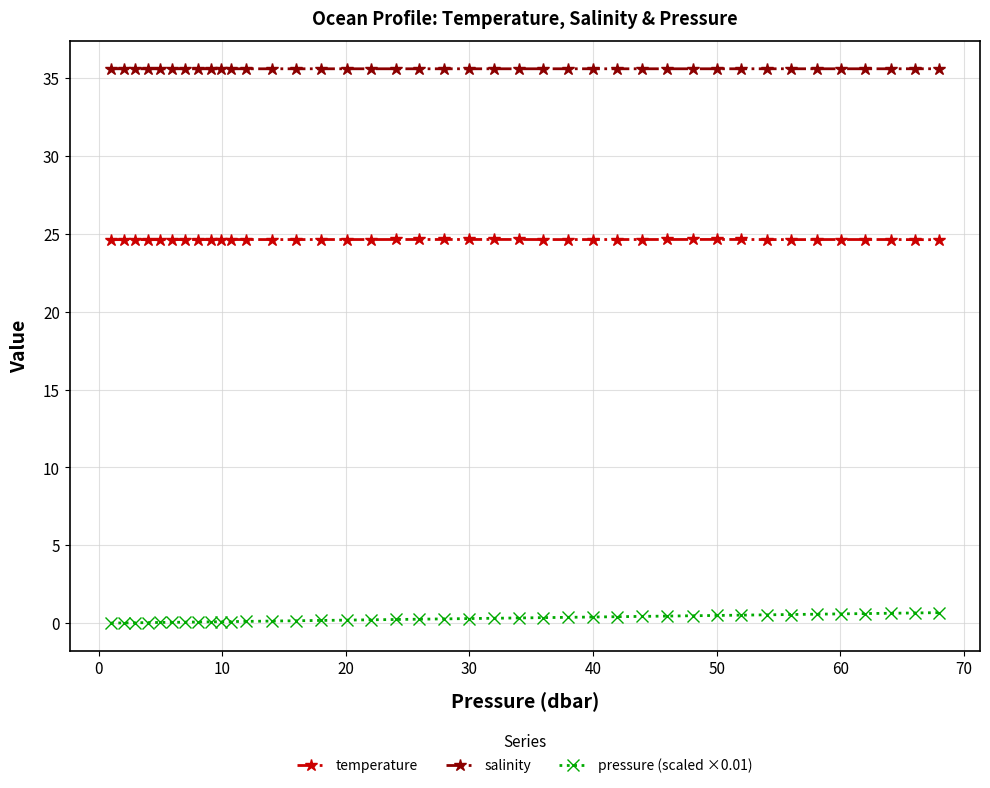

What is the maximum value for salinity?

35.6